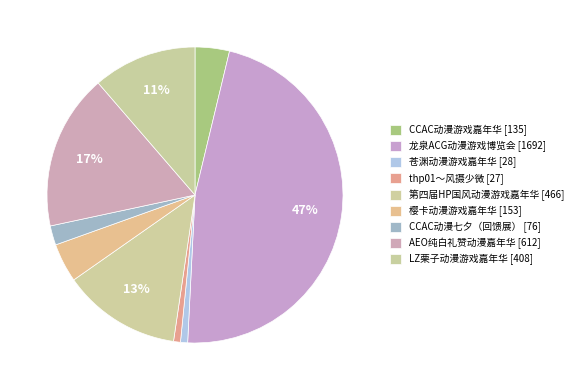

To the nearest percent, what percentage of the pie is LZ栗子动漫游戏嘉年华?

11%